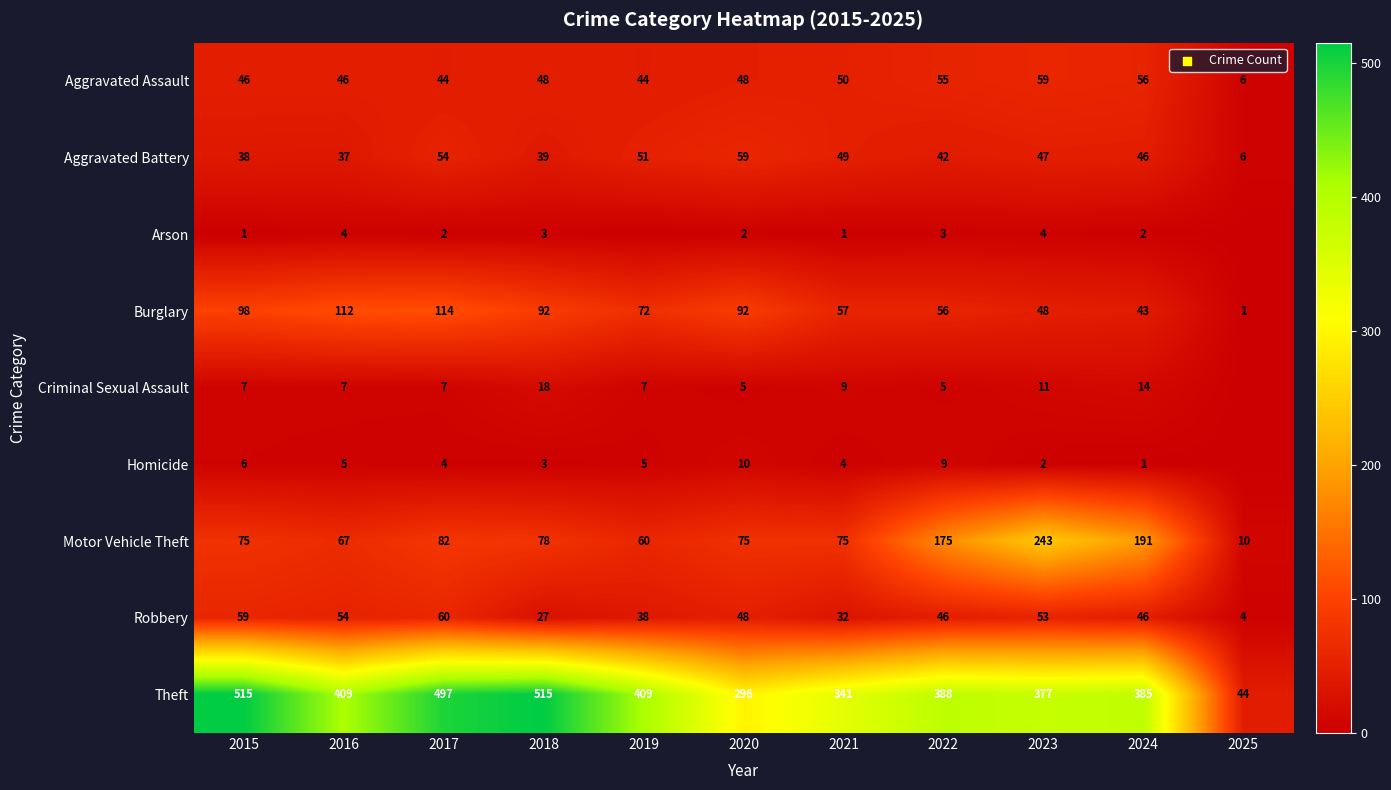

Is it true that Robbery equals 48 at 2020?

True